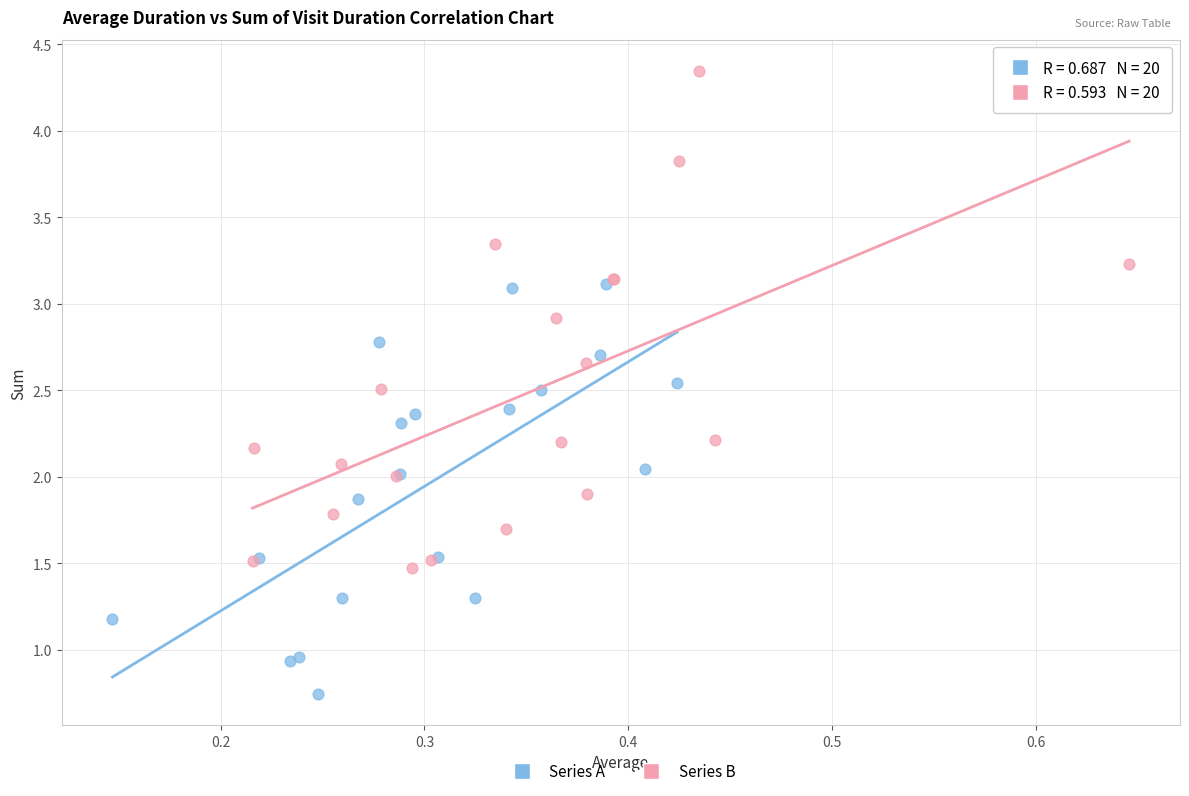

Which series has the largest Y range (max minus min)?

Series B